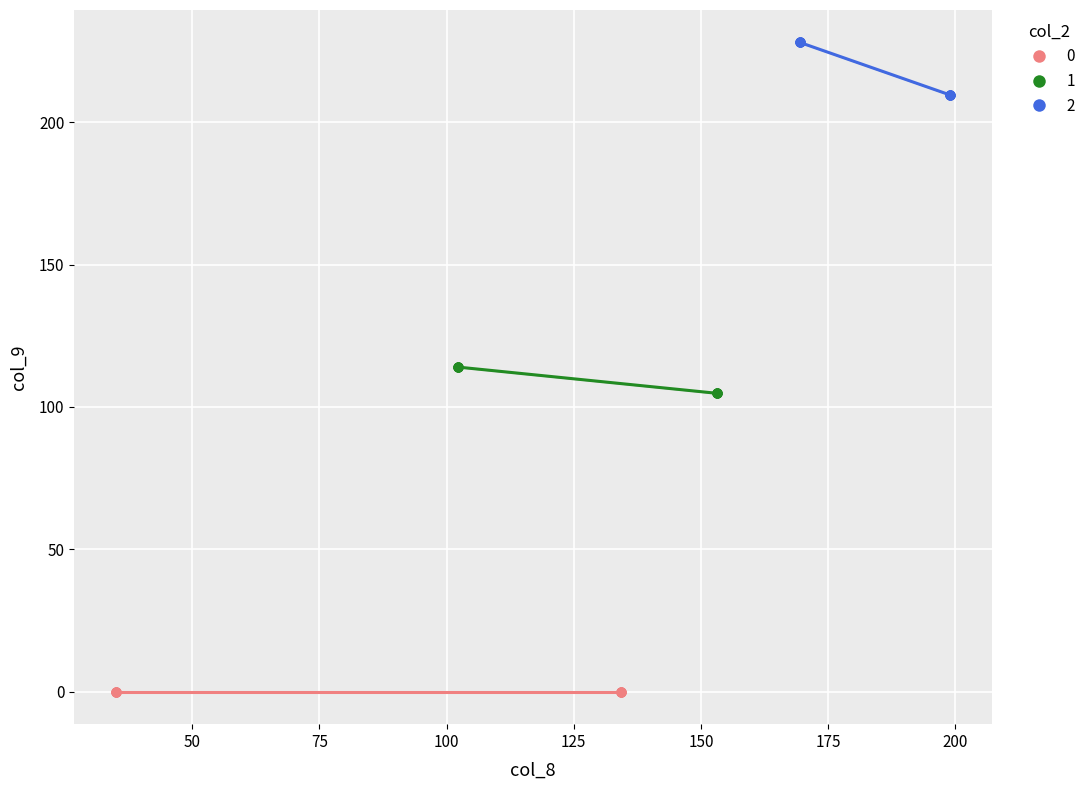

Which series contains the highest Y value?

2